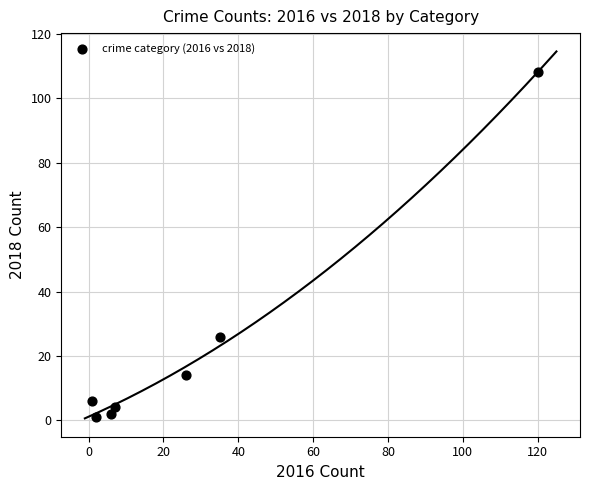

What is the average X value?

28